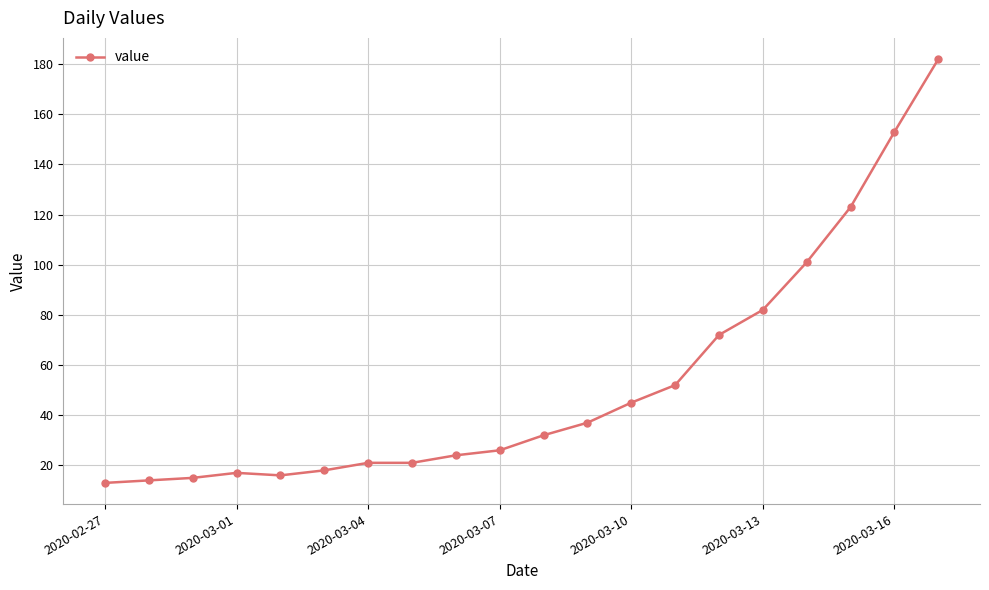

What is the value of the 4th point from the left?

17